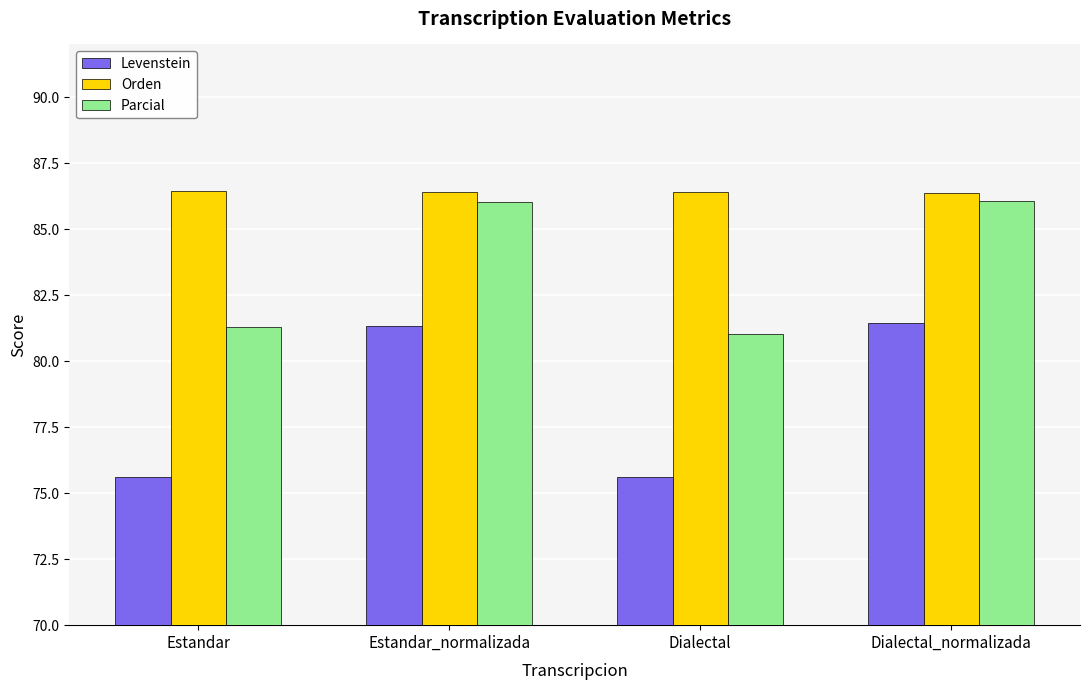

Which series has the largest total across all categories?

Orden